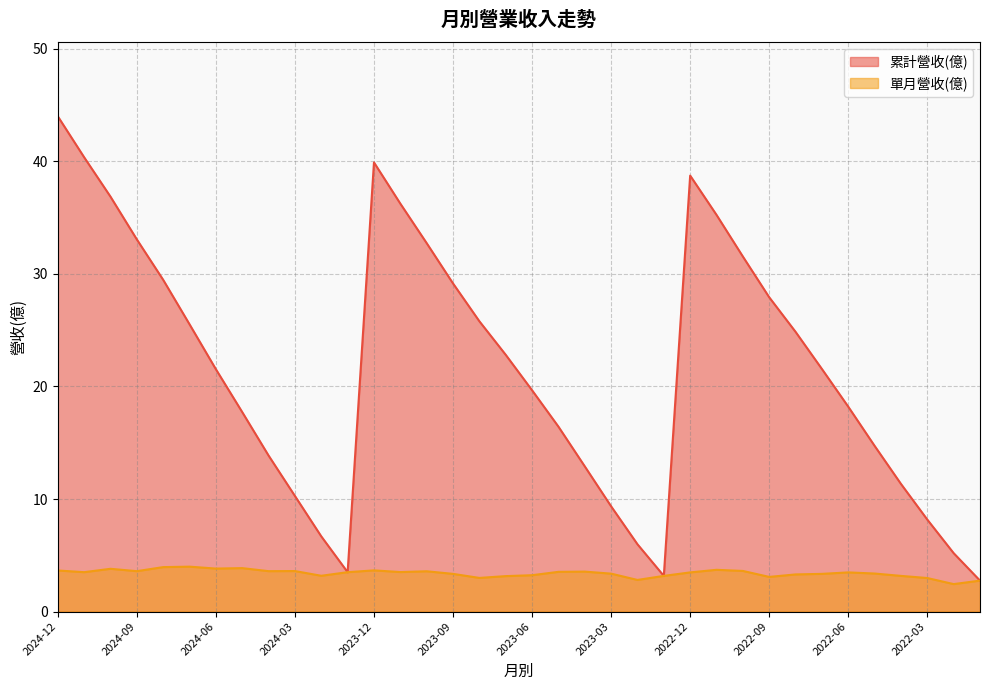

At how many categories does at least one series exceed 34?

7